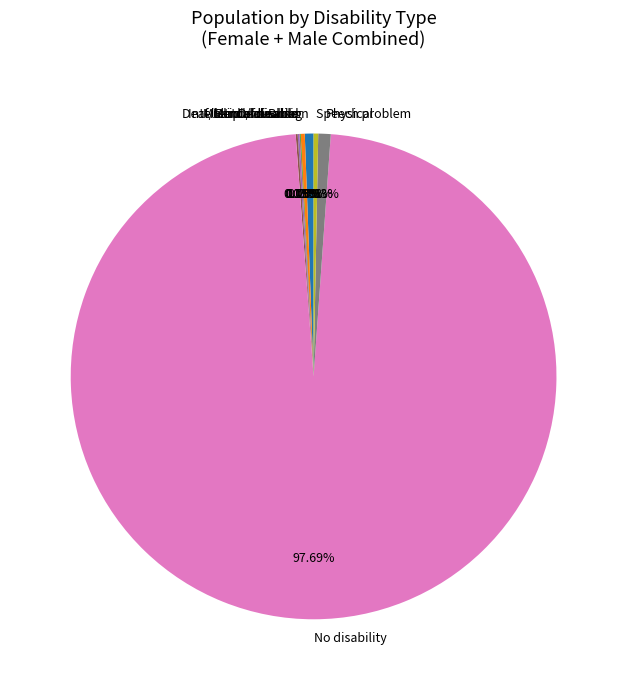

What is the largest slice in the pie chart?

No disability